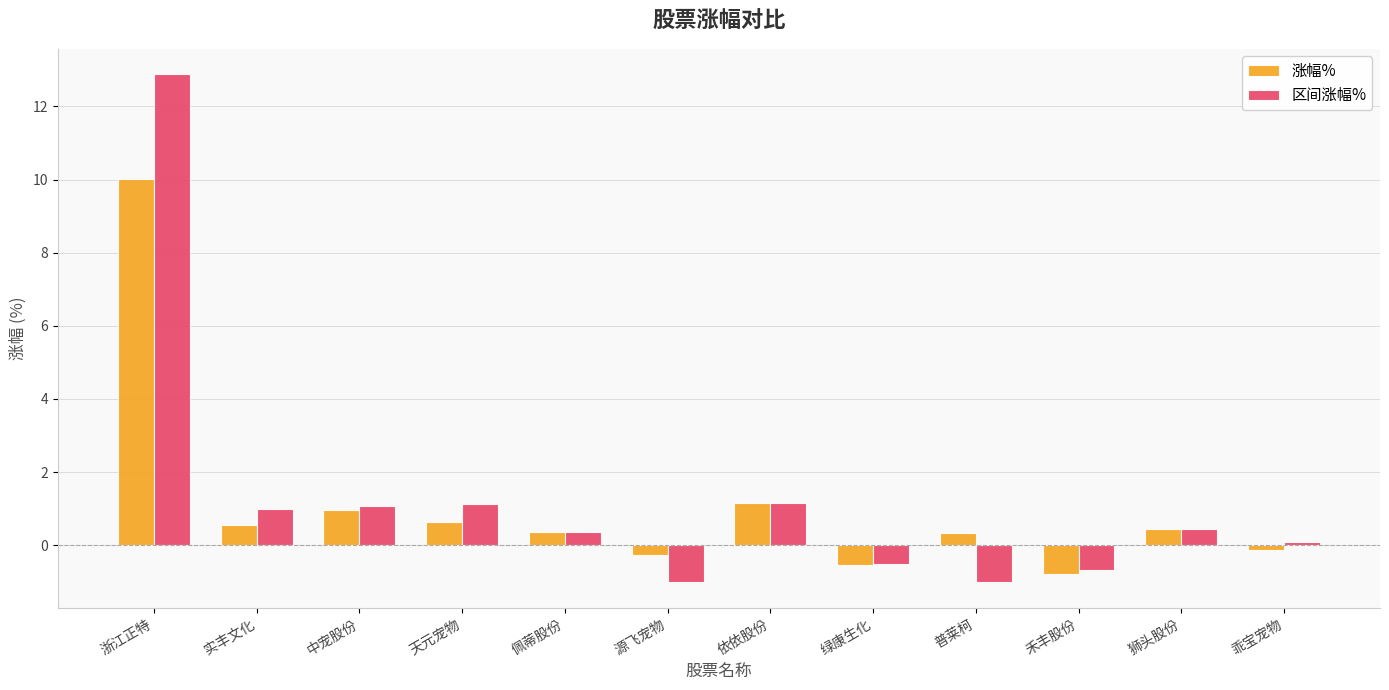

What is the spread (max minus min) of values at 禾丰股份?

0.1